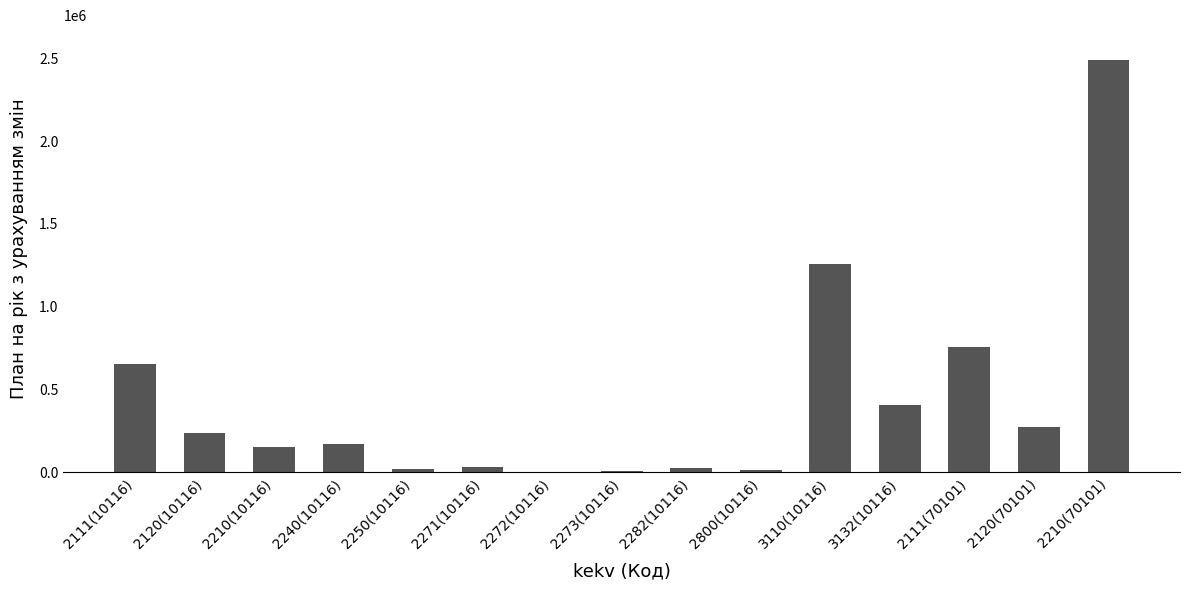

What is the change in value from 2120(10116) to 3110(10116)?

+1020728.0